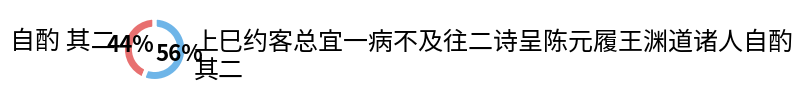

Does 自酌 其二 represent more than half of the total?

No